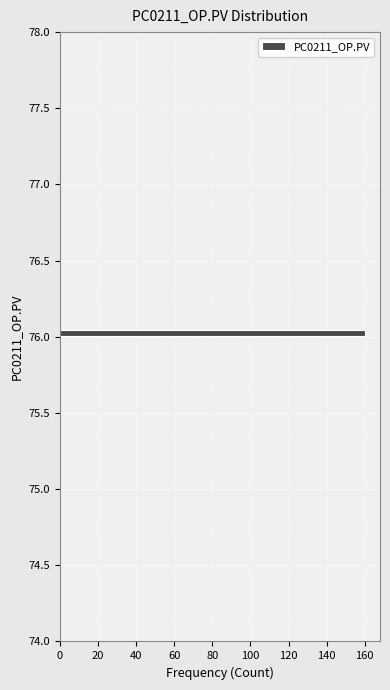

Around what value on the y-axis is the longest bar? Give the approximate position of its centre, as read against the axis.

76.05